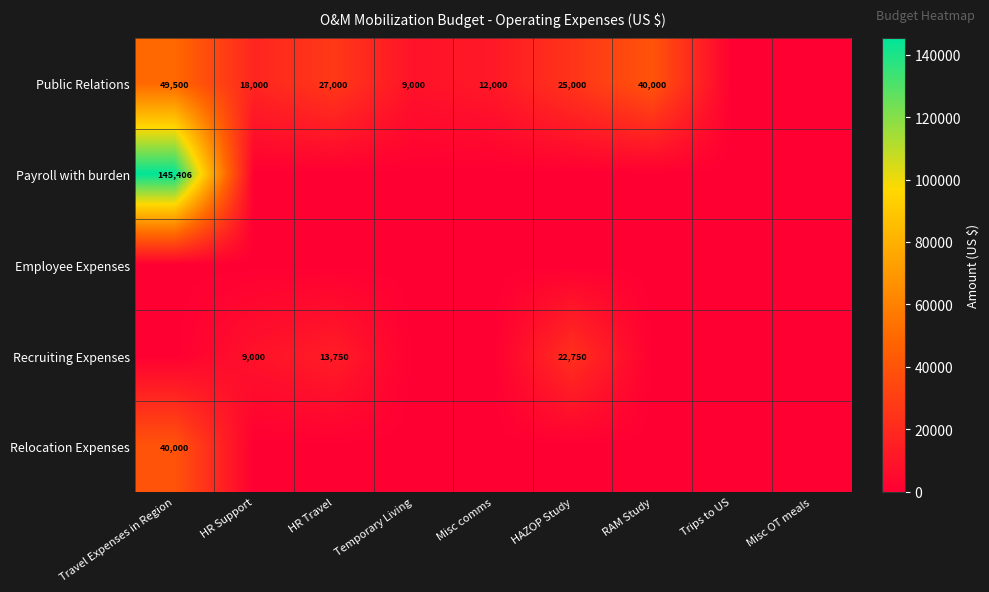

Is it true that Public Relations equals 42222 at HAZOP Study?

False